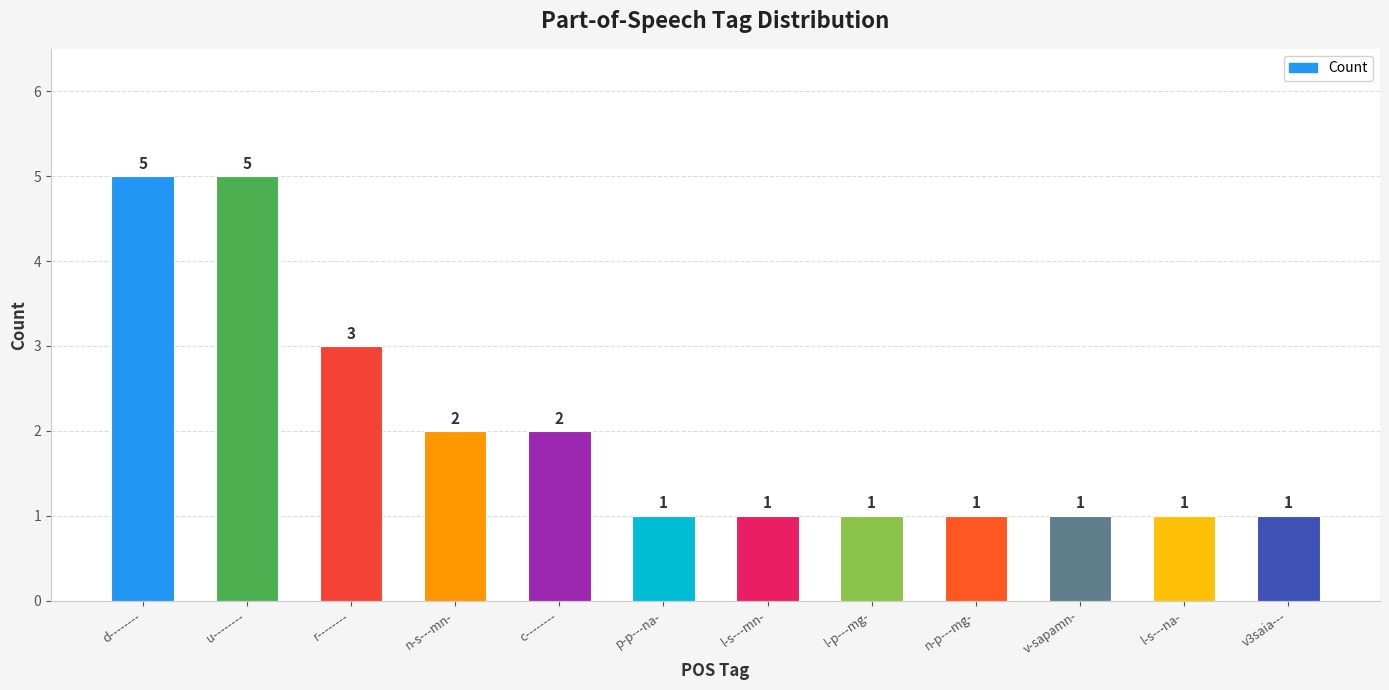

What is the greatest value displayed?

5